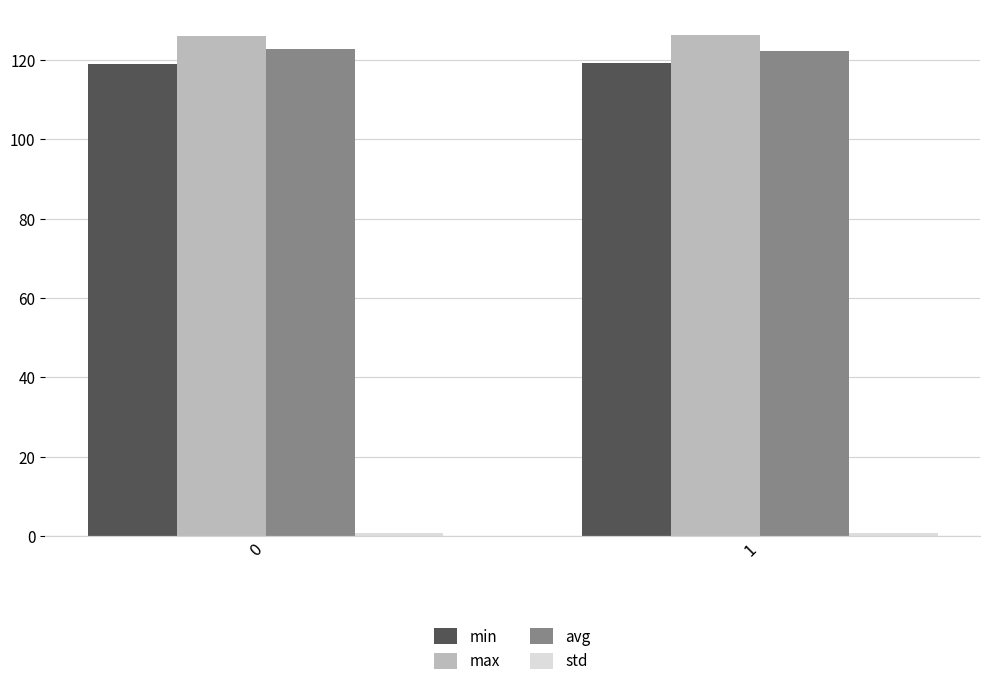

Count the number of categories in the chart.

2